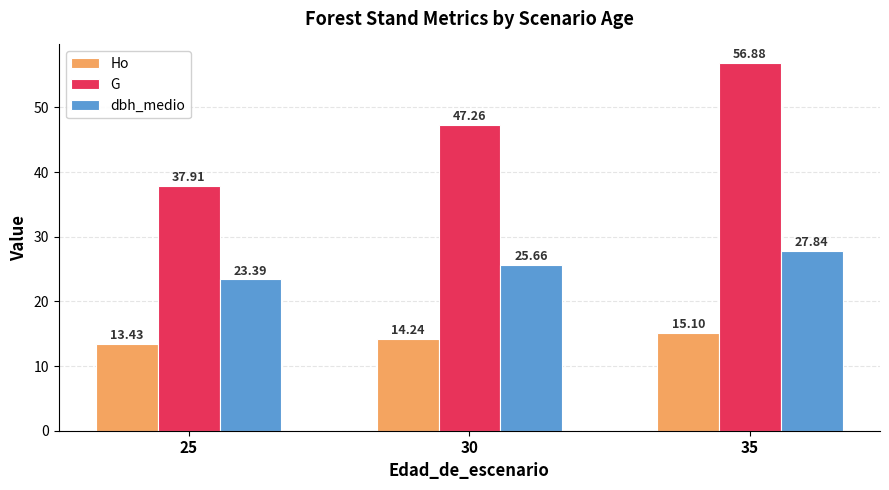

Where does the G series first go above 47?

30